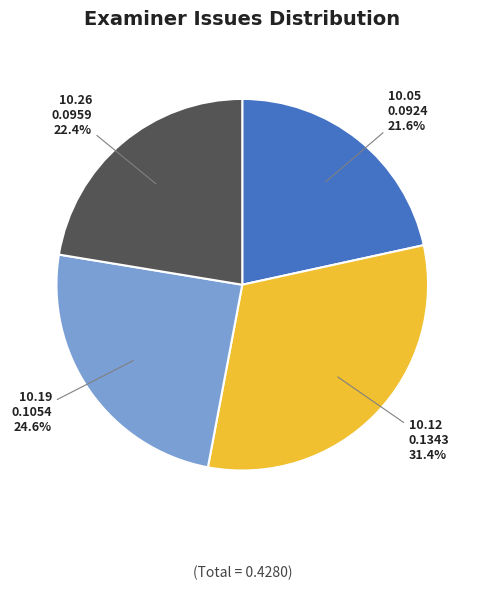

Does any single category account for the majority?

No